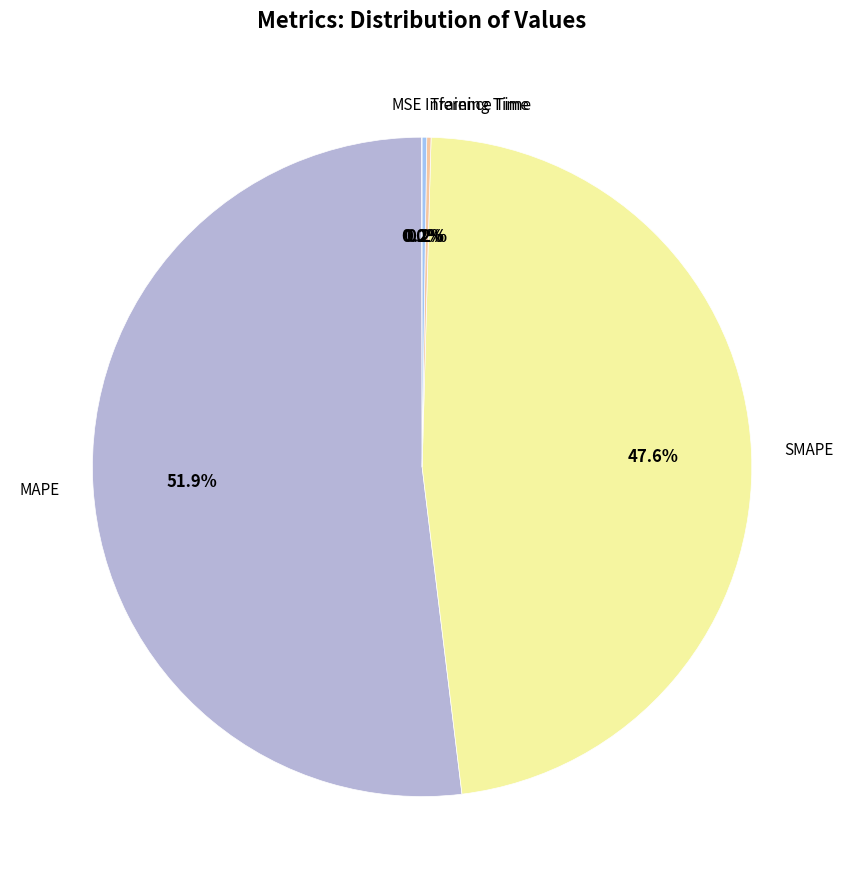

What is the largest slice in the pie chart?

MAPE